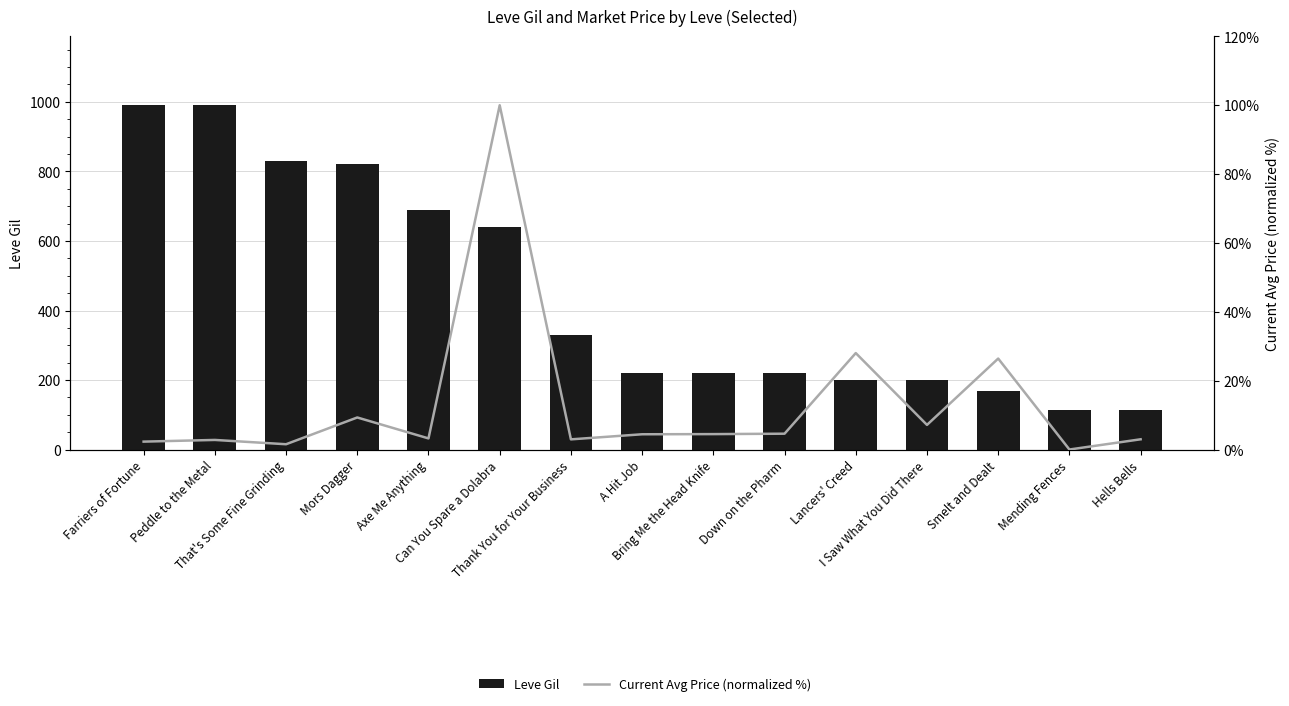

At Down on the Pharm, list the series in order from smallest to largest.

Current Price (normalized %), Leve Gil